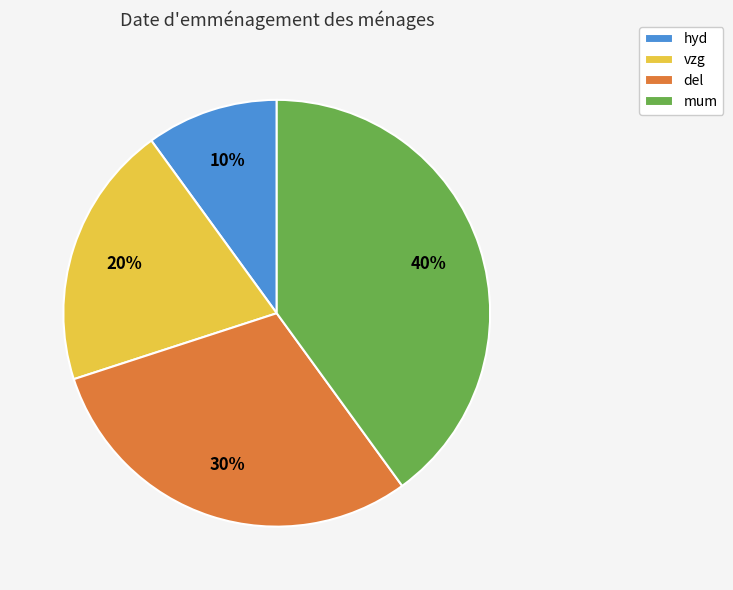

Which slice is the largest?

mum